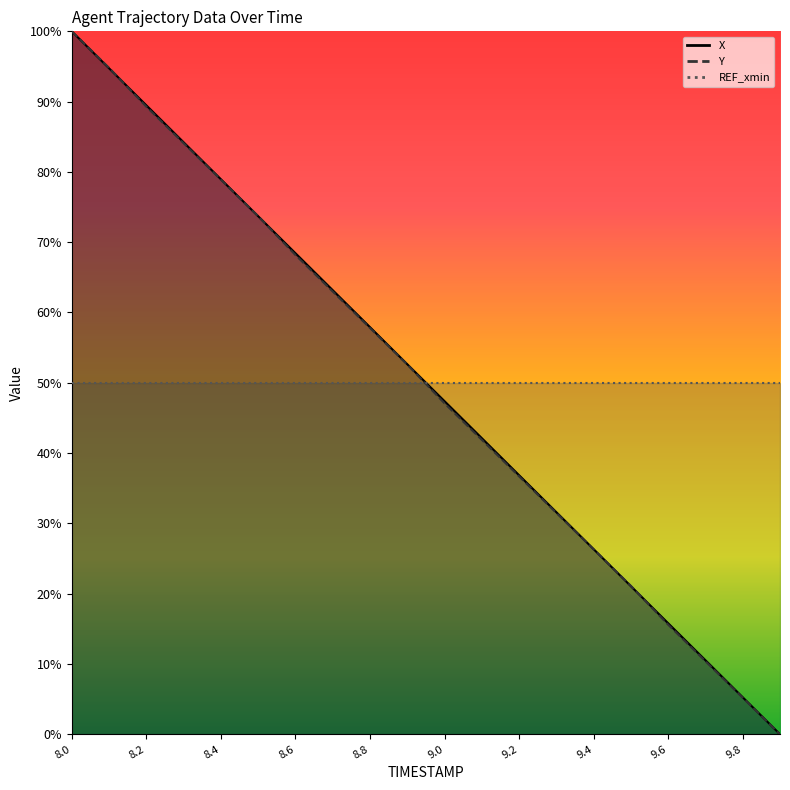

True or false: Y has a value of 816.8 at 9.9.

False